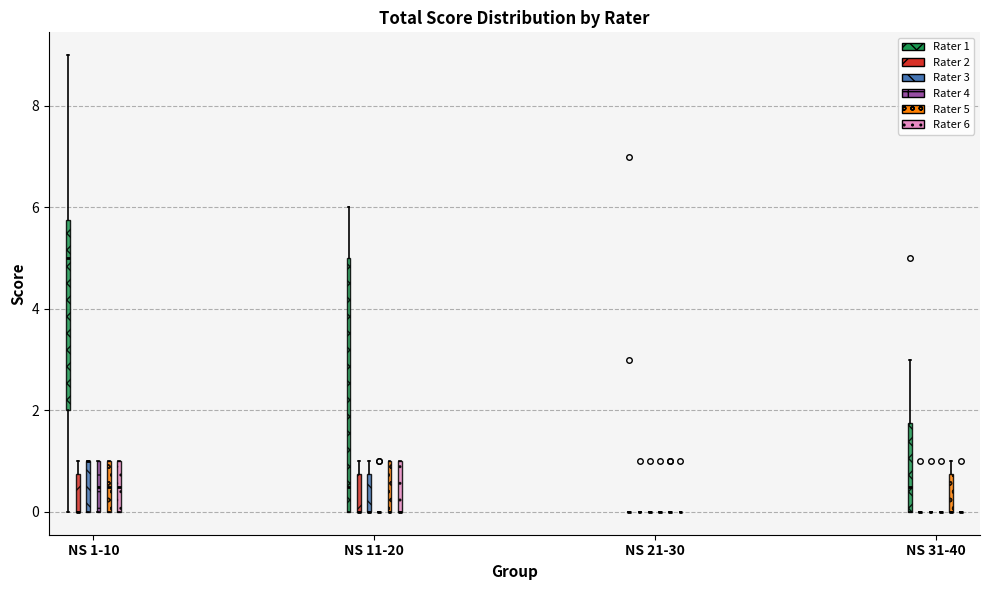

Reading left to right, read every box against the y-axis: the position of its median line, the range the box covers, and the ends of its whiskers. The values are not printed on the chart, so give them approximately, as read against the axis.

NS 1-10 (Rater 1): median 5.0, box 2.0 to 5.8, whiskers 0.0 to 9.0
NS 1-10 (Rater 2): median 0.0 (drawn on the box's lower edge), box 0.0 to 0.8, whiskers 0.0 to 1.0
NS 1-10 (Rater 3): median 1.0 (drawn on the box's upper edge), box 0.0 to 1.0, whiskers 0.0 to 1.0
NS 1-10 (Rater 4): median 0.6, box 0.0 to 1.0, whiskers 0.0 to 1.0
NS 1-10 (Rater 5): median 0.6, box 0.0 to 1.0, whiskers 0.0 to 1.0
NS 1-10 (Rater 6): median 0.6, box 0.0 to 1.0, whiskers 0.0 to 1.0
NS 11-20 (Rater 1): median 0.6, box 0.0 to 5.0, whiskers 0.0 to 6.0
NS 11-20 (Rater 2): median 0.0 (drawn on the box's lower edge), box 0.0 to 0.8, whiskers 0.0 to 1.0
NS 11-20 (Rater 3): median 0.0 (drawn on the box's lower edge), box 0.0 to 0.8, whiskers 0.0 to 1.0
NS 11-20 (Rater 4): box collapsed to a line at 0.0, whiskers 0.0 to 0.0
NS 11-20 (Rater 5): median 0.0 (drawn on the box's lower edge), box 0.0 to 1.0, whiskers 0.0 to 1.0
NS 11-20 (Rater 6): median 0.0 (drawn on the box's lower edge), box 0.0 to 1.0, whiskers 0.0 to 1.0
NS 21-30 (Rater 1): box collapsed to a line at 0.0, whiskers 0.0 to 0.0
NS 21-30 (Rater 2): box collapsed to a line at 0.0, whiskers 0.0 to 0.0
NS 21-30 (Rater 3): box collapsed to a line at 0.0, whiskers 0.0 to 0.0
NS 21-30 (Rater 4): box collapsed to a line at 0.0, whiskers 0.0 to 0.0
NS 21-30 (Rater 5): box collapsed to a line at 0.0, whiskers 0.0 to 0.0
NS 21-30 (Rater 6): box collapsed to a line at 0.0, whiskers 0.0 to 0.0
NS 31-40 (Rater 1): median 0.6, box 0.0 to 1.8, whiskers 0.0 to 3.0
NS 31-40 (Rater 2): box collapsed to a line at 0.0, whiskers 0.0 to 0.0
NS 31-40 (Rater 3): box collapsed to a line at 0.0, whiskers 0.0 to 0.0
NS 31-40 (Rater 4): box collapsed to a line at 0.0, whiskers 0.0 to 0.0
NS 31-40 (Rater 5): median 0.0 (drawn on the box's lower edge), box 0.0 to 0.8, whiskers 0.0 to 1.0
NS 31-40 (Rater 6): box collapsed to a line at 0.0, whiskers 0.0 to 0.0